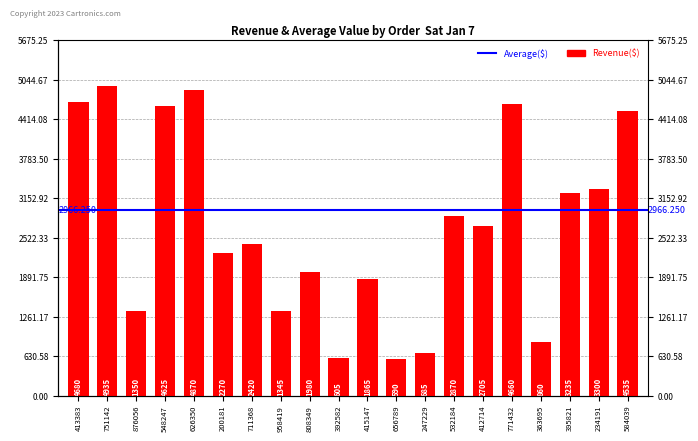

Reading left to right, list all the values displayed in this chart.

4680	4935	1350	4625	4870	2270	2420	1345	1980	605	1865	590	685	2870	2705	4660	860	3235	3300	4535